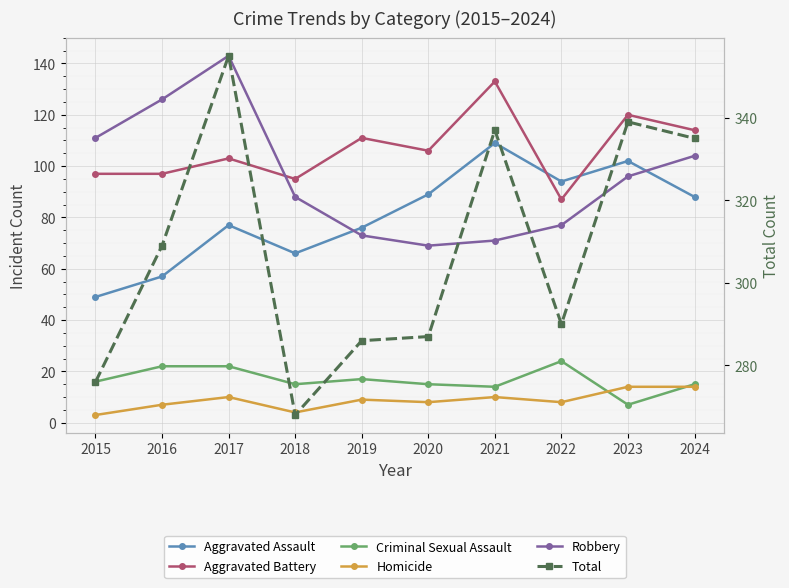

At which label does Total first exceed 309?

2017